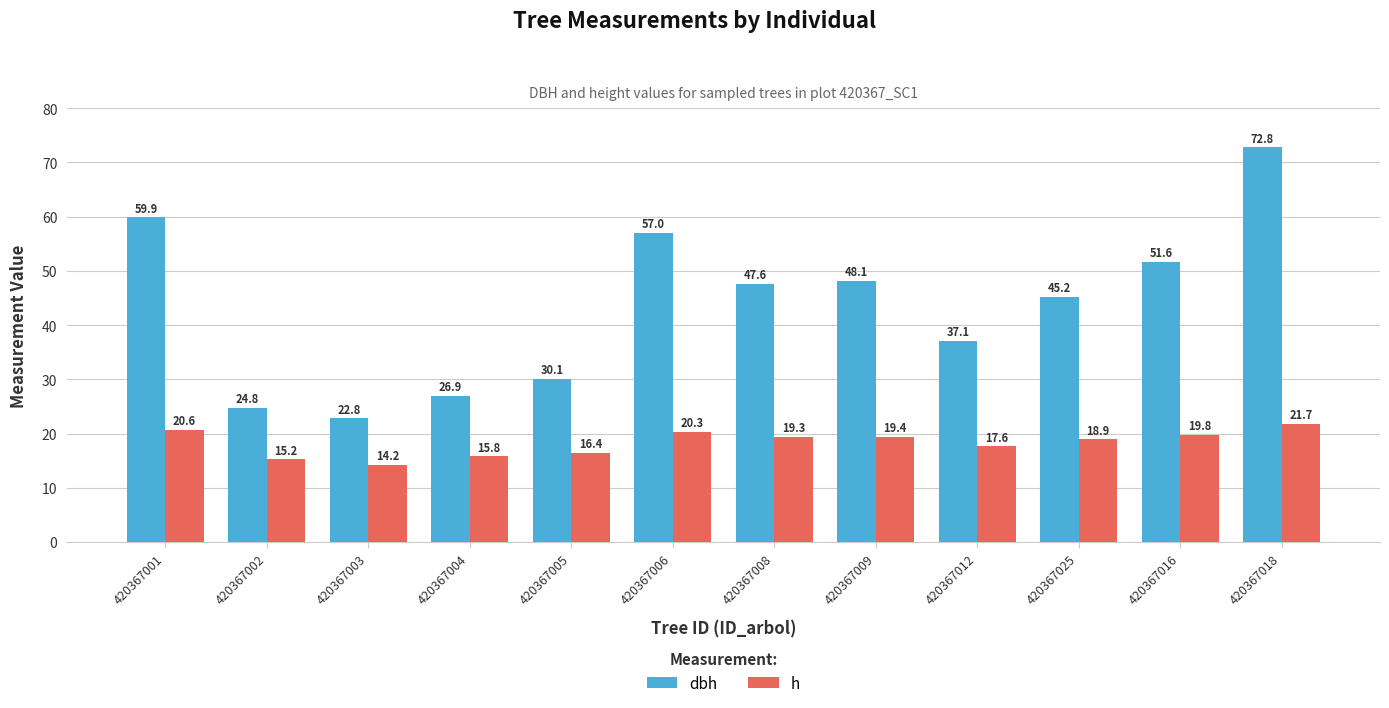

Does the chart contain any negative values?

No